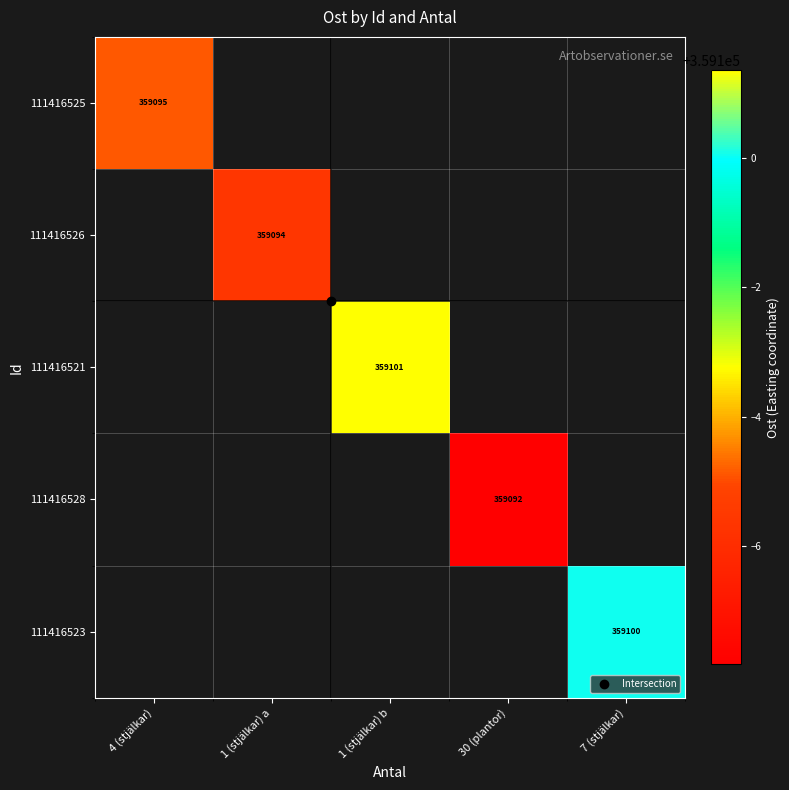

How many series are shown in this chart?

5